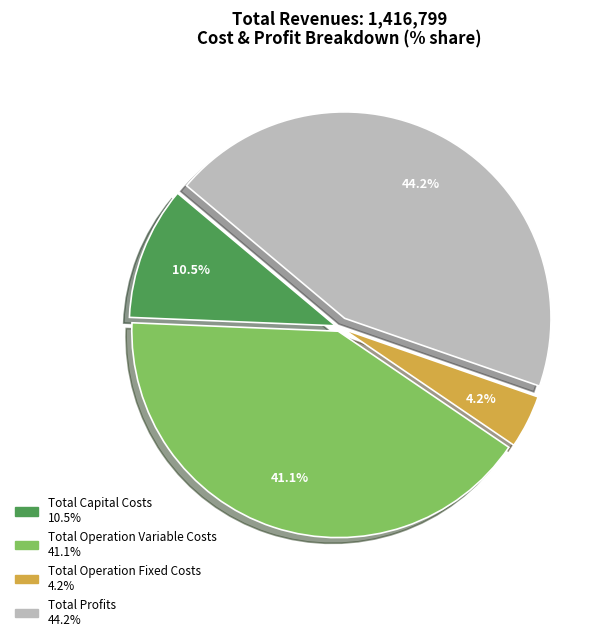

To the nearest percent, what percentage of the pie is Total Profits?

44%